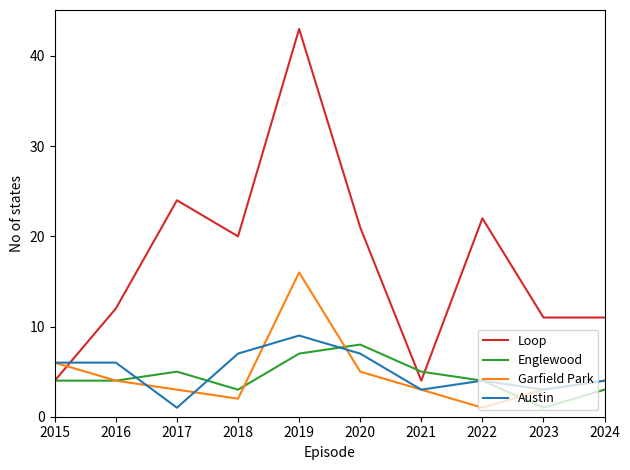

Is it true that Loop equals 4 at 2021?

True